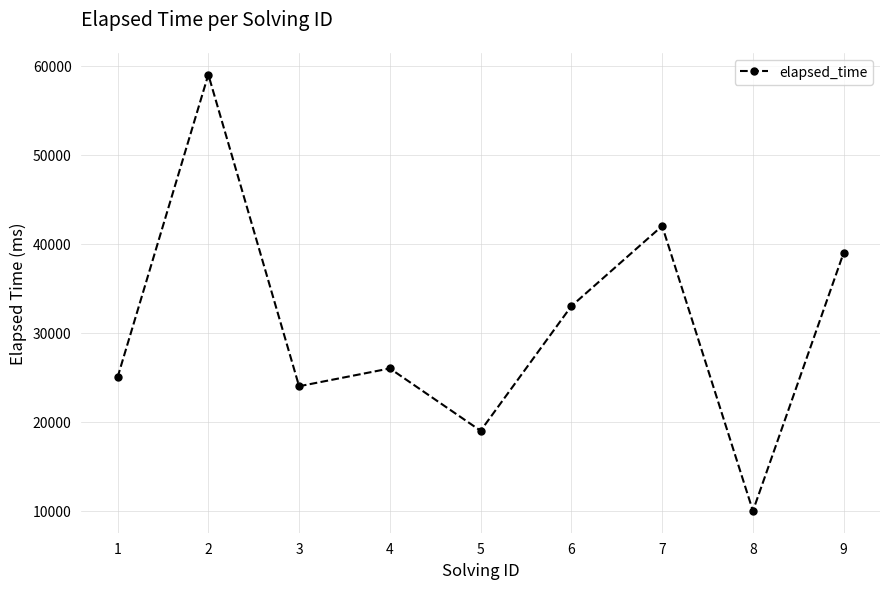

List the labels in order of value, largest first.

2, 7, 9, 6, 4, 1, 3, 5, 8